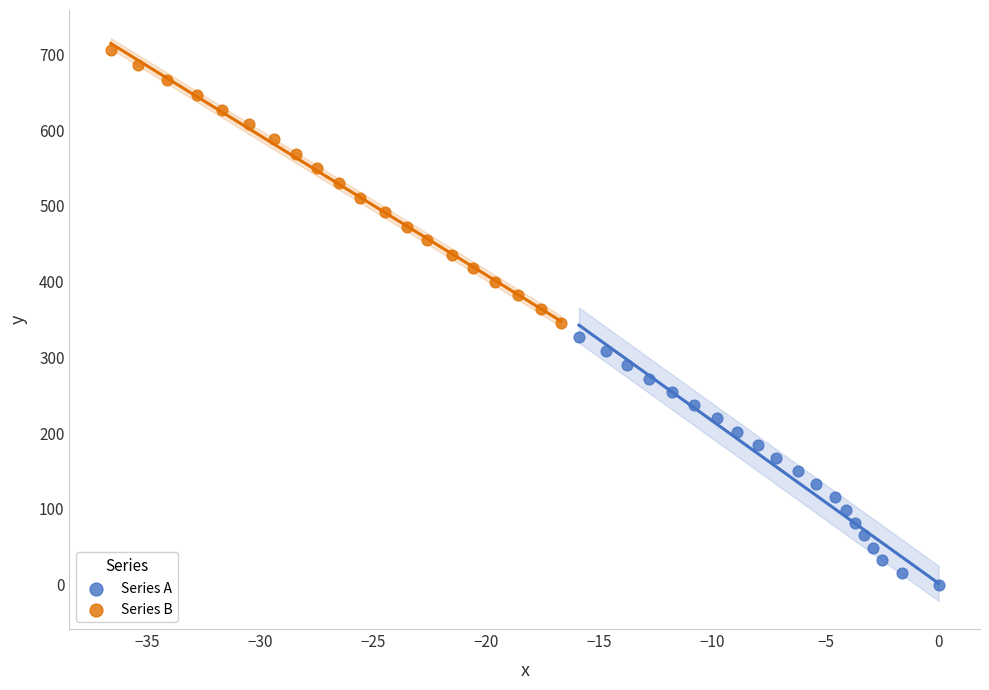

Which series contains the highest Y value?

Series B